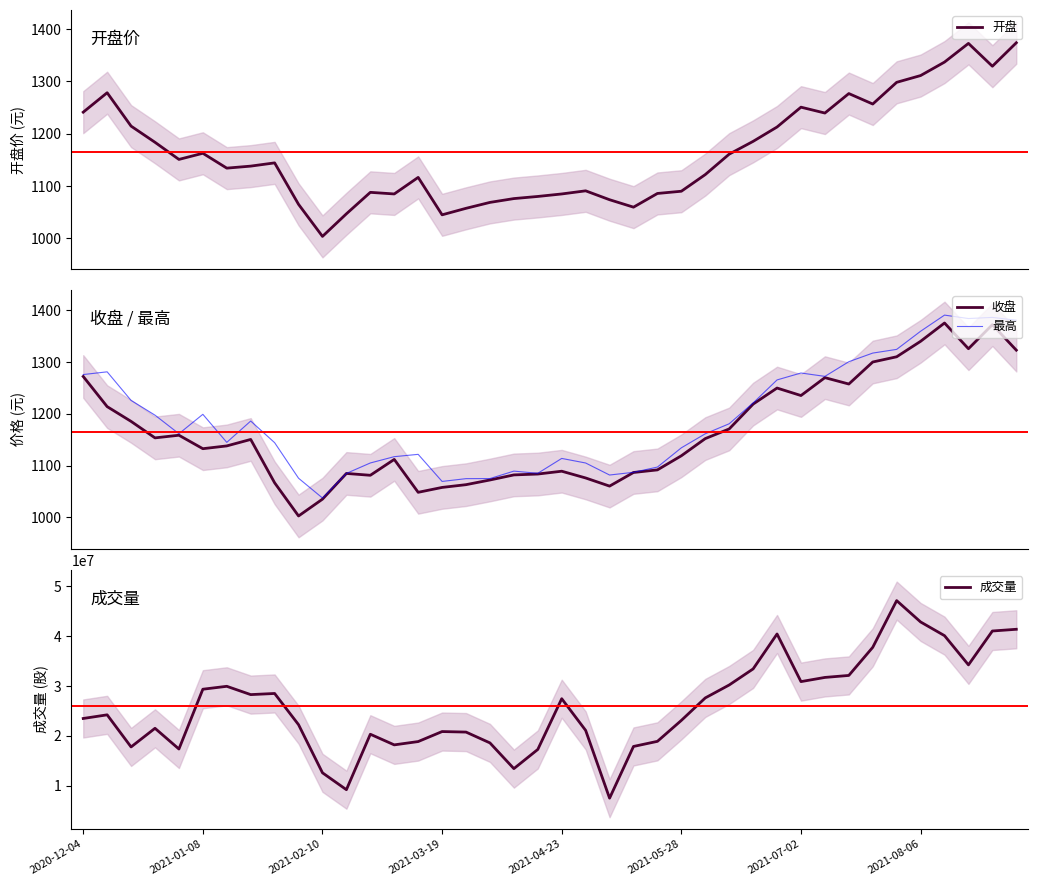

What is the maximum value for 收盘?

1375.8